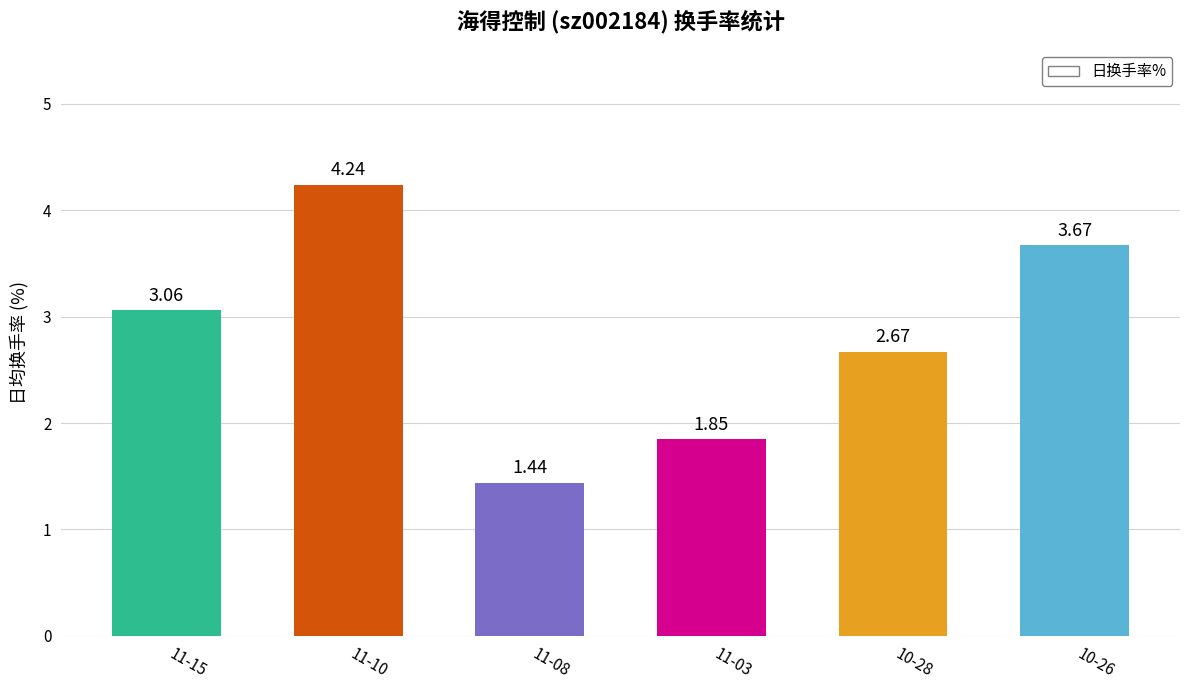

Which label corresponds to the largest value in the chart?

11-10